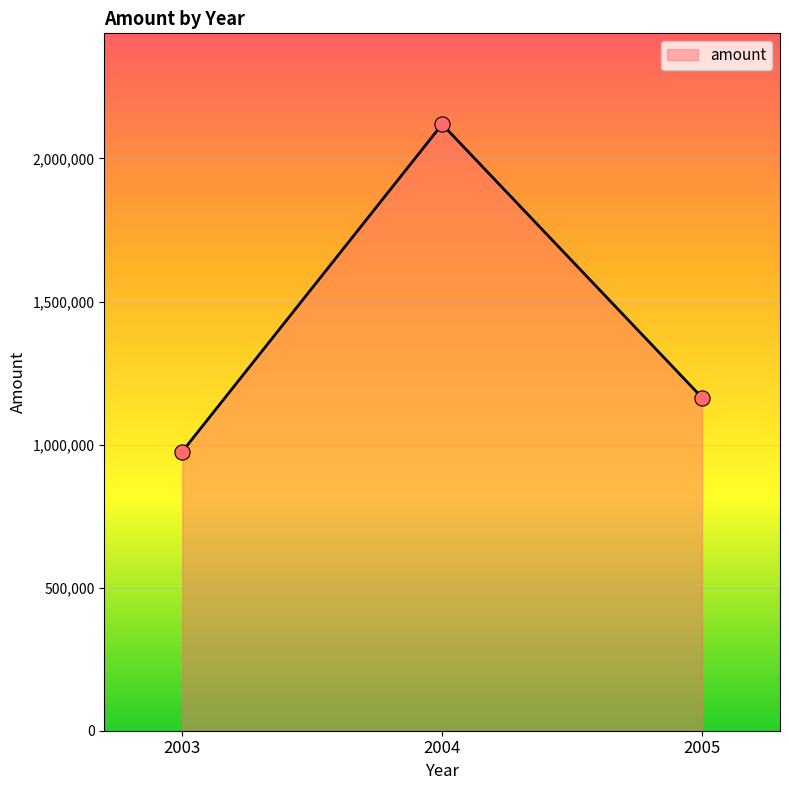

What is the ratio of the value at 2003 to the value at 2004?

0.5